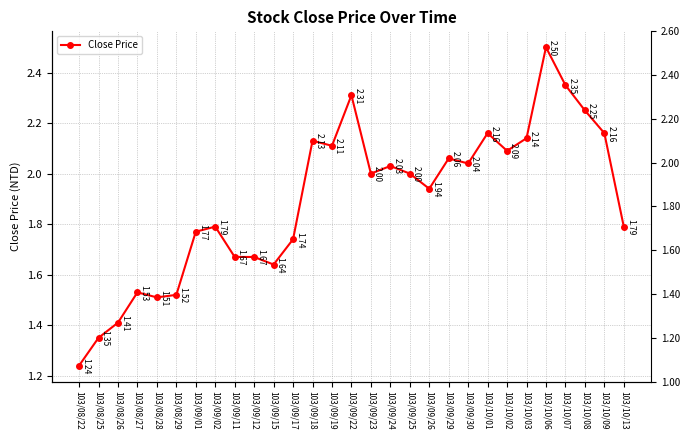

Which label corresponds to the largest value in the chart?

103/10/06